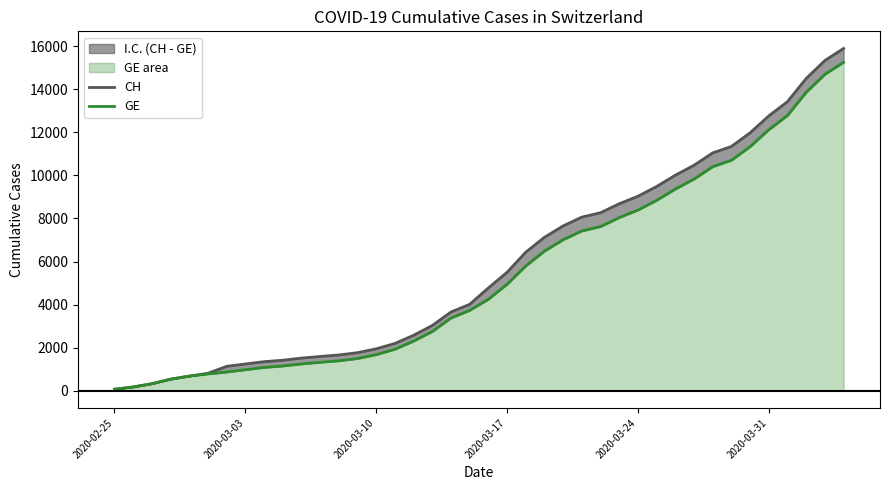

Which series has the widest spread of values?

CH